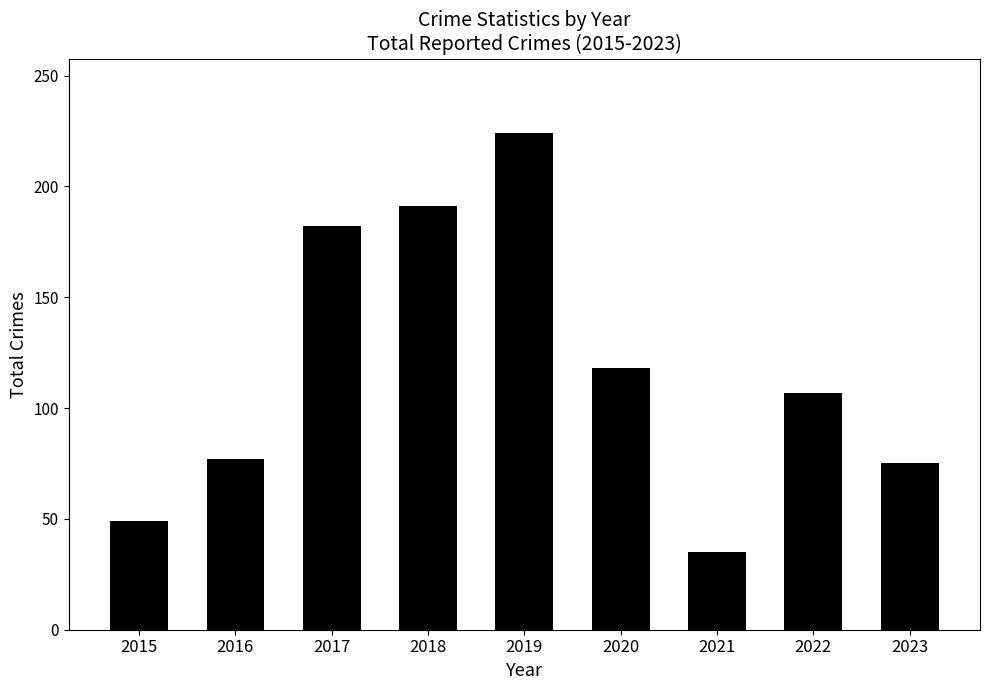

How many values are below 107?

4